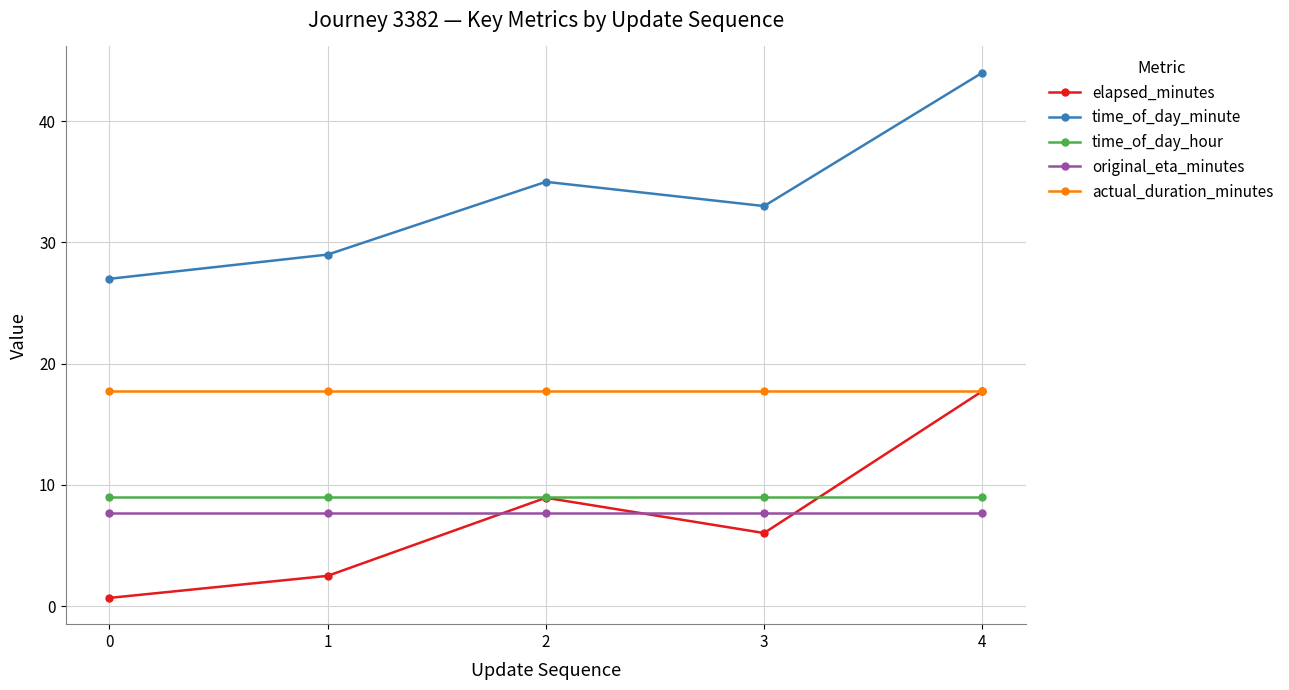

Read the actual_duration_minutes value at 4.

17.7